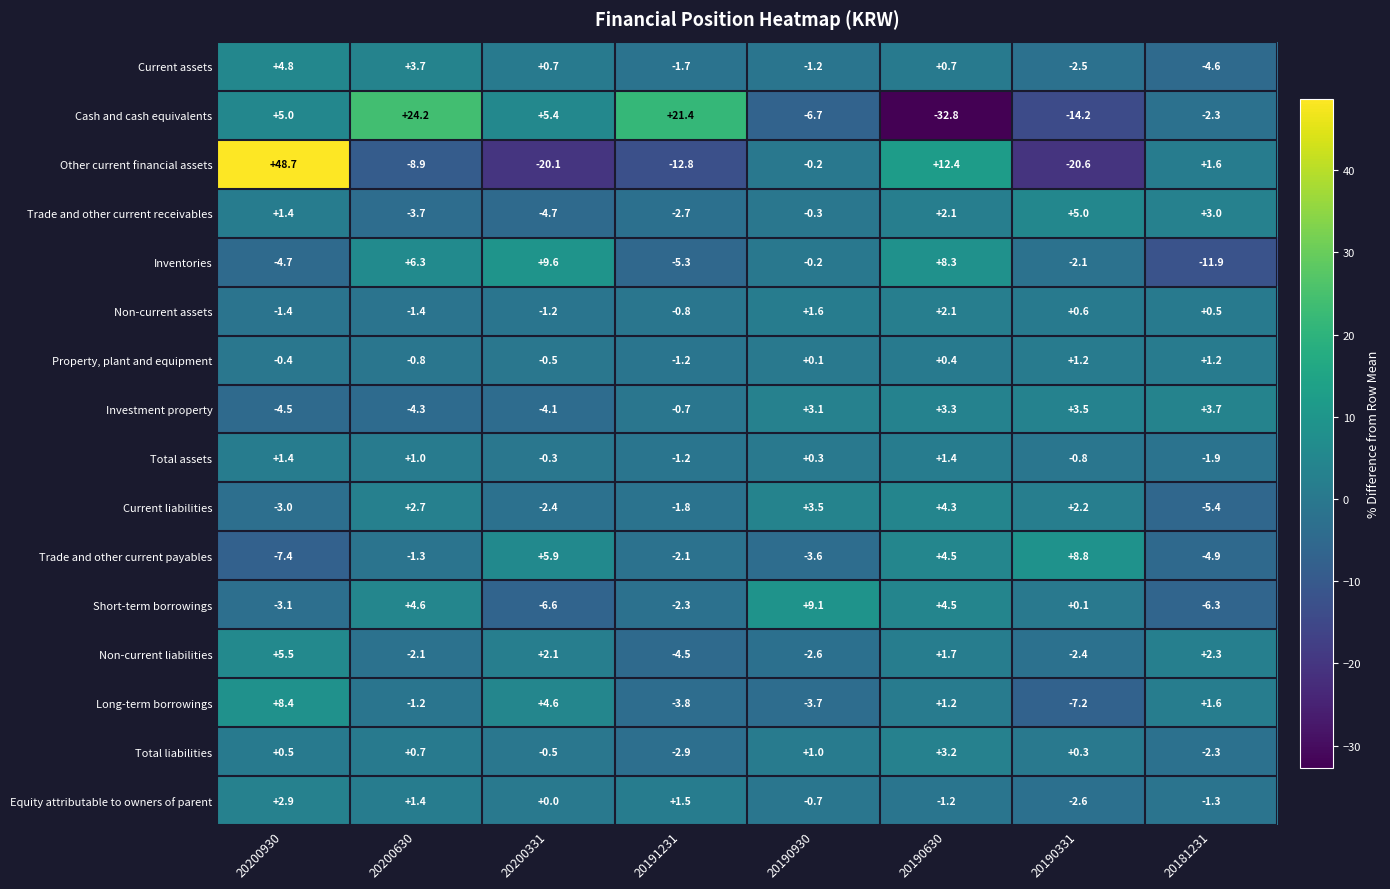

At 20190331, list the series in order from smallest to largest.

Other current financial assets, Cash and cash equivalents, Long-term borrowings, Equity attributable to owners of parent, Current assets, Non-current liabilities, Inventories, Total assets, Short-term borrowings, Total liabilities, Non-current assets, Property, plant and equipment, Current liabilities, Investment property, Trade and other current receivables, Trade and other current payables